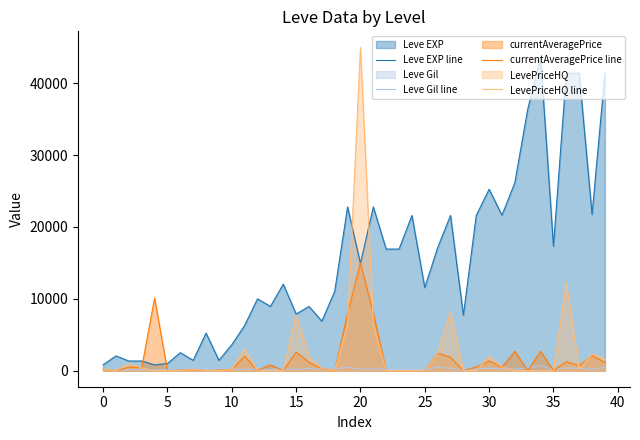

Reading right to left, transcribe all the data shown in this chart.

Leve EXP line: 41410	21740	41410	41410	17310	43600	36390	26160	21650	25250	21600	7710	21600	17120	11560	21600	16920	16920	22790	14920	22790	11040	6880	8930	7880	12030	8930	9990	6280	3600	1420	5220	1420	2490	980	800	1330	1330	2040	800
Leve Gil line: 440	175	296	372	126	715	379	203	229	326	230	101	281	485	101	344	174	170	234	172	468	230	175	284	168	230	169	191	169	170	140	293	169	139	112	112	115	114	114	113
currentAveragePrice line: 1150	2085	690	1228	0	2678	0	2678	473	1335	500	0	1856	2415	0	0	0	0	7964	15000	7964	0	274	1157	2559	0	798	0	2000	150	75	0	139	61	0	10089	403	477	0	166
LevePriceHQ line: 1593	2281	190	12188	0	0	0	0	494	2000	0	0	8100	2369	0	0	0	0	6463	45000	6463	0	318	1945	7676	0	0	0	3000	183	0	0	168	0	0	0	395	943	0	215